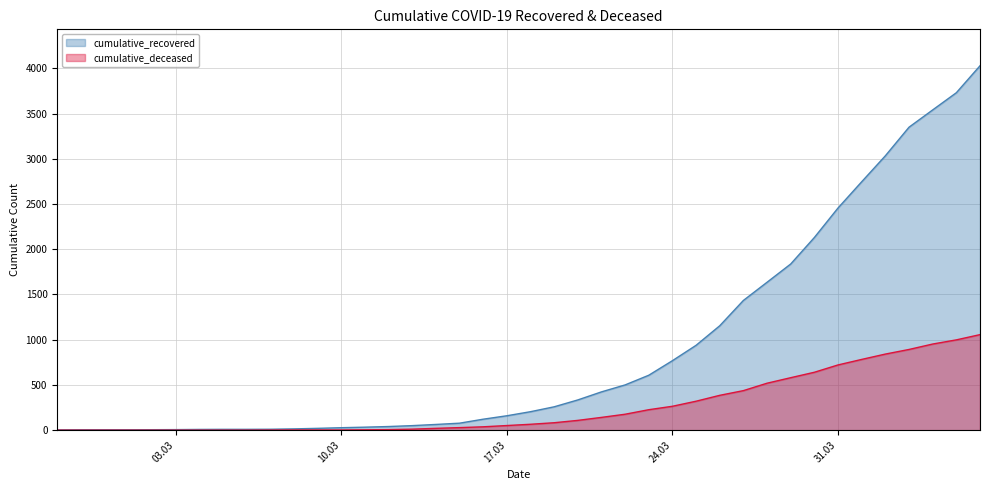

What is the spread (max minus min) of values at 2020-03-06?

9